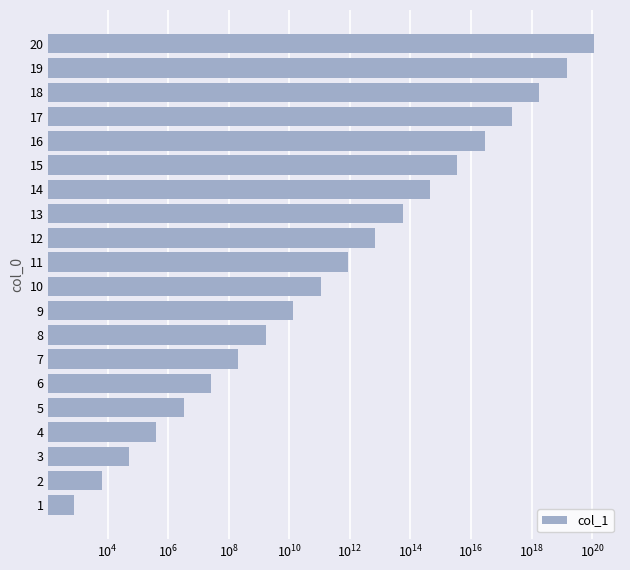

Are the bars horizontal?

Yes